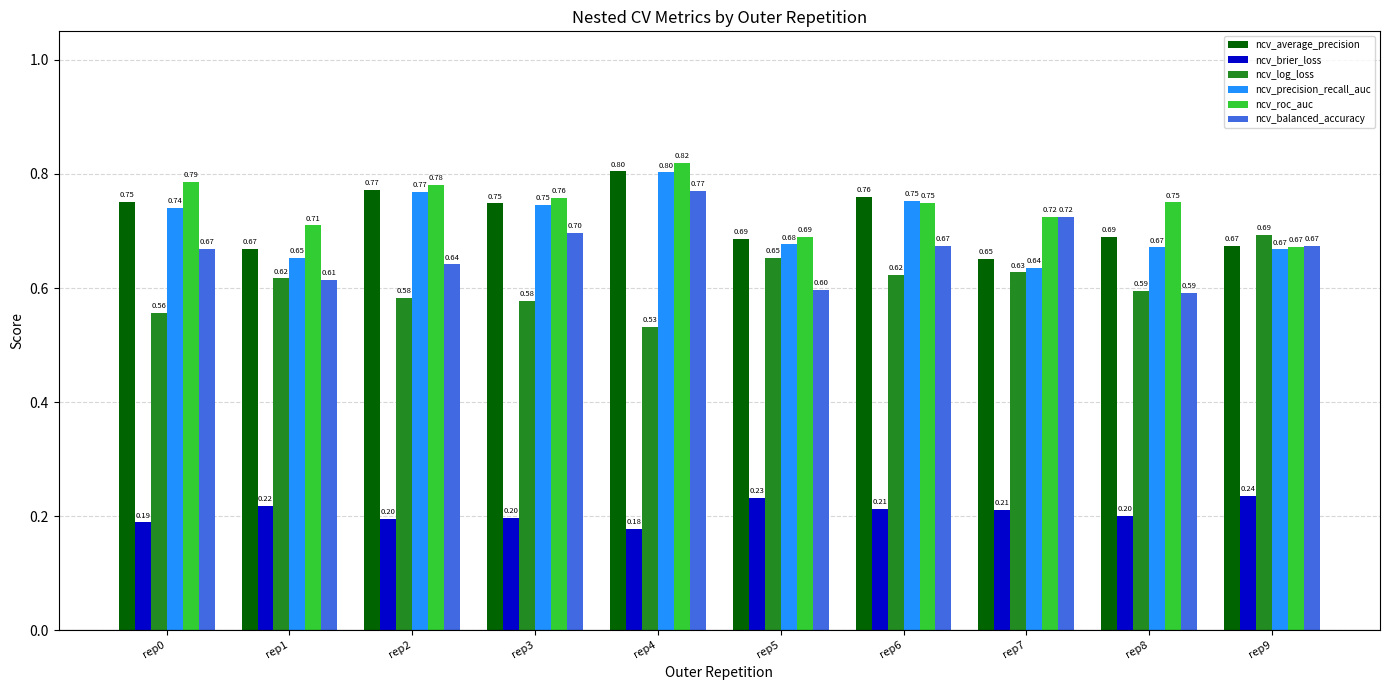

Between rep0 and rep9, which series saw the biggest shift?

ncv_log_loss